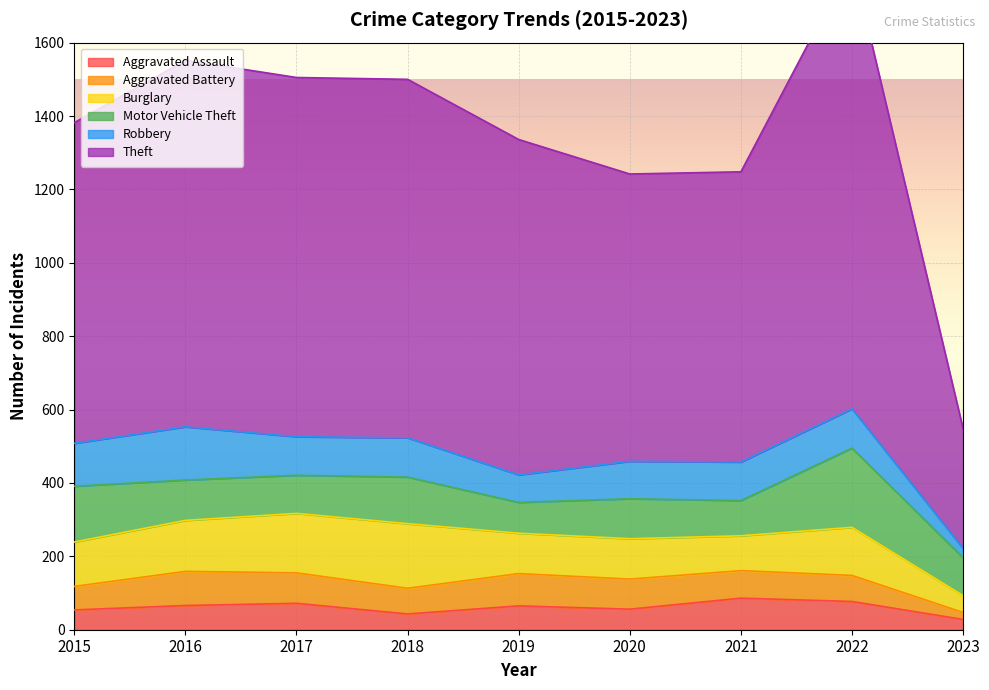

What is the average value of the Theft series?

874